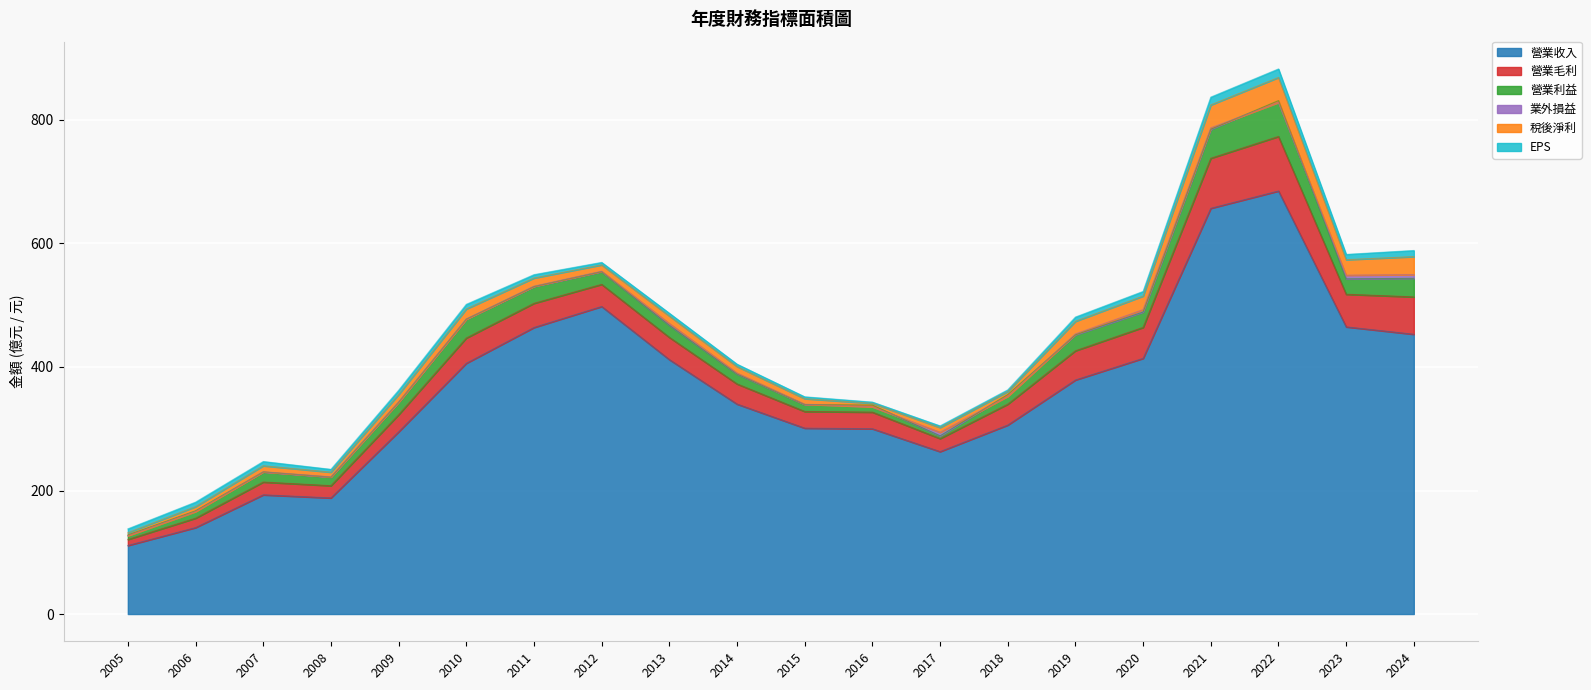

What is the difference between the 稅後淨利 values at 2013 and 2023?

13.0